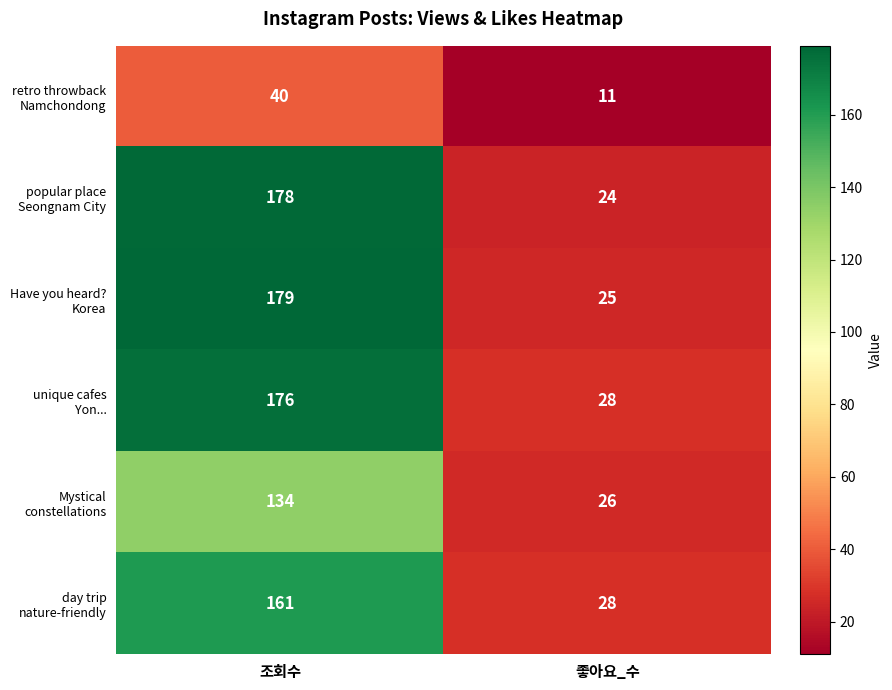

What is the spread (max minus min) of values at 조회수?

139